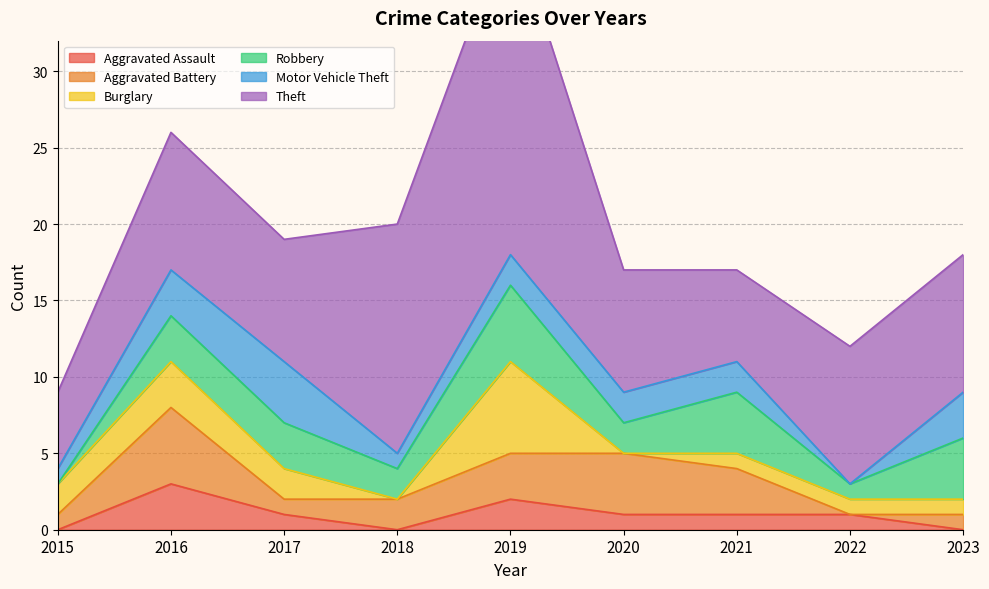

Rank the series at 2015 from highest to lowest value.

Theft, Burglary, Aggravated Battery, Motor Vehicle Theft, Aggravated Assault, Robbery